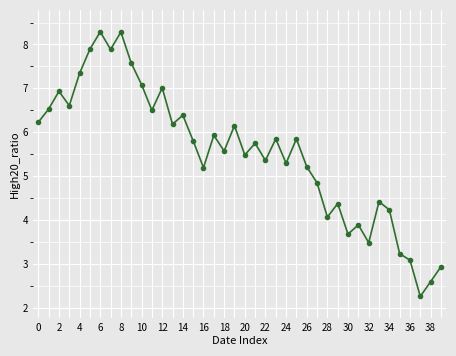

How many interior local peaks (higher than both neighbors) does the data have?

13